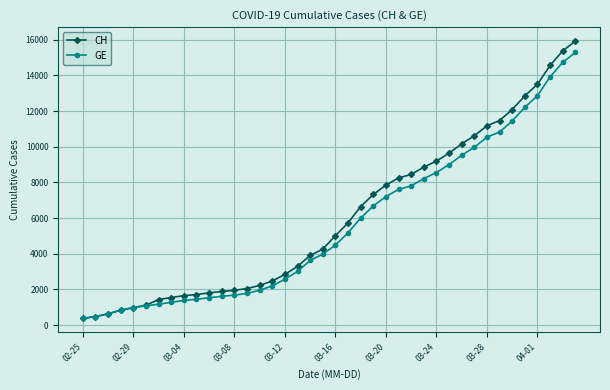

What is the maximum value shown in the chart?

15926